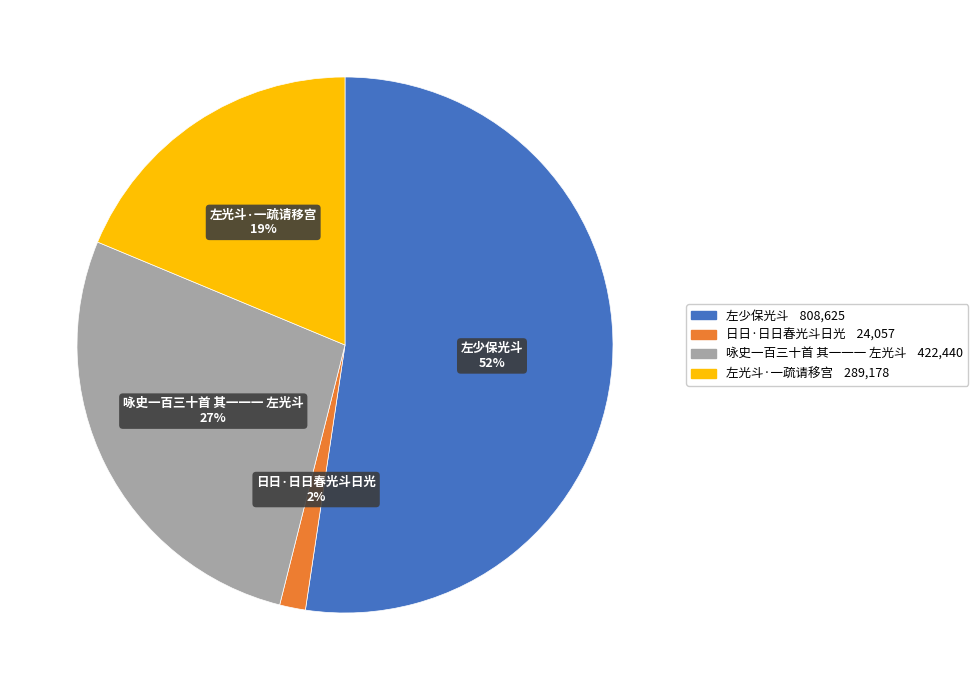

Rank the categories by value from highest to lowest.

左少保光斗, 咏史一百三十首 其一一一 左光斗, 左光斗·一疏请移宫, 日日·日日春光斗日光